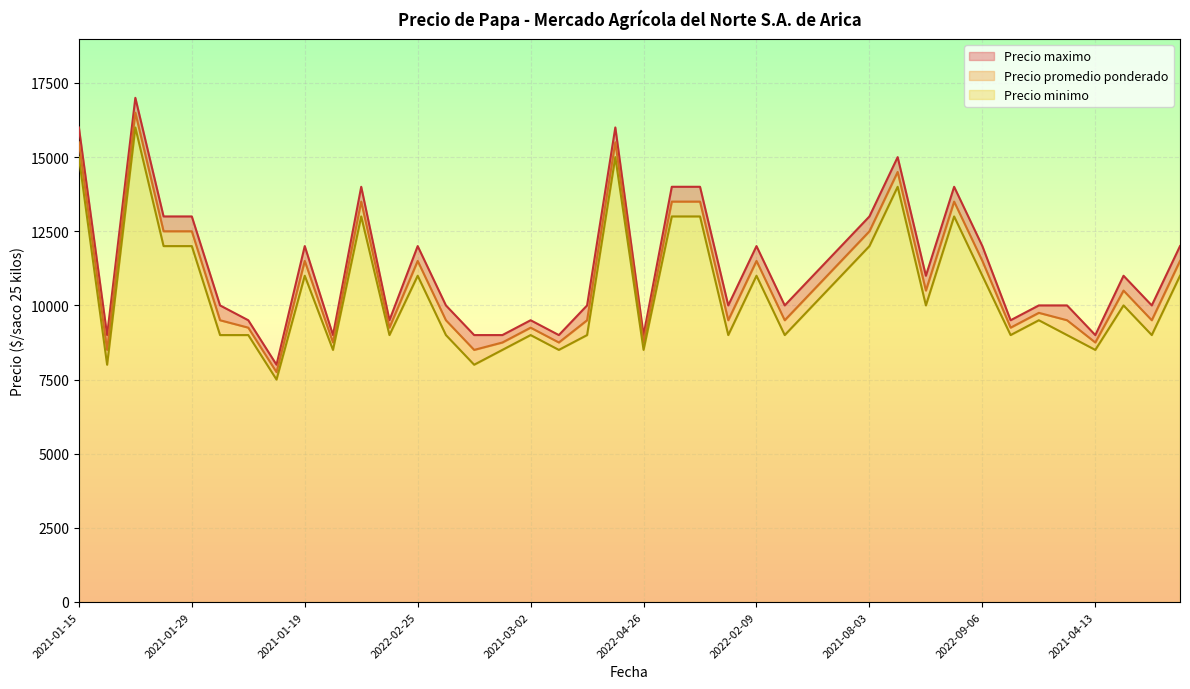

Rank the series by their maximum value, from highest to lowest.

Precio maximo, Precio promedio ponderado, Precio minimo